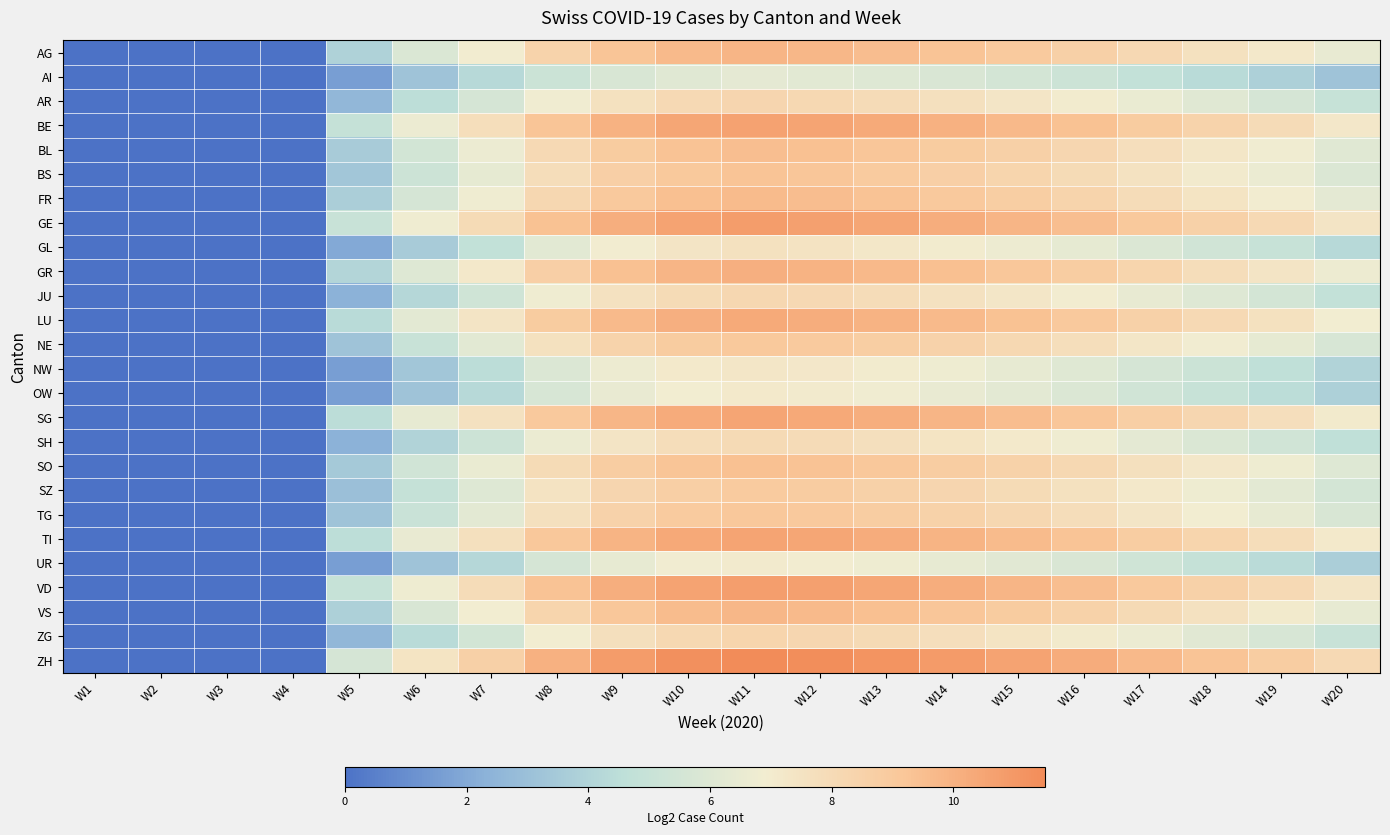

Reading right to left, extract all data points from this chart.

AG: W20=6.5	W19=7.2	W18=7.6	W17=8.1	W16=8.6	W15=9.0	W14=9.3	W13=9.5	W12=9.8	W11=9.9	W10=9.7	W9=9.2	W8=8.4	W7=7.0	W6=5.8	W5=3.9	W4=0.0	W3=0.0	W2=0.0	W1=0.0
AI: W20=3.2	W19=3.8	W18=4.3	W17=4.8	W16=5.2	W15=5.5	W14=5.8	W13=6.0	W12=6.2	W11=6.3	W10=6.1	W9=5.7	W8=5.1	W7=4.2	W6=3.2	W5=1.6	W4=0.0	W3=0.0	W2=0.0	W1=0.0
AR: W20=4.9	W19=5.6	W18=6.1	W17=6.5	W16=7.0	W15=7.4	W14=7.7	W13=7.9	W12=8.2	W11=8.3	W10=8.1	W9=7.6	W8=6.8	W7=5.6	W6=4.5	W5=2.6	W4=0.0	W3=0.0	W2=0.0	W1=0.0
BE: W20=7.2	W19=7.9	W18=8.4	W17=8.9	W16=9.4	W15=9.7	W14=10.0	W13=10.3	W12=10.5	W11=10.6	W10=10.4	W9=10.0	W8=9.2	W7=7.8	W6=6.6	W5=4.9	W4=0.0	W3=0.0	W2=0.0	W1=0.0
BL: W20=6.1	W19=6.8	W18=7.3	W17=7.8	W16=8.2	W15=8.6	W14=8.9	W13=9.2	W12=9.4	W11=9.5	W10=9.3	W9=8.9	W8=8.1	W7=6.6	W6=5.5	W5=3.6	W4=0.0	W3=0.0	W2=0.0	W1=0.0
BS: W20=5.9	W19=6.6	W18=7.1	W17=7.5	W16=8.0	W15=8.4	W14=8.7	W13=8.9	W12=9.2	W11=9.3	W10=9.1	W9=8.6	W8=7.8	W7=6.4	W6=5.2	W5=3.3	W4=0.0	W3=0.0	W2=0.0	W1=0.0
FR: W20=6.2	W19=7.0	W18=7.4	W17=7.9	W16=8.4	W15=8.7	W14=9.0	W13=9.3	W12=9.5	W11=9.7	W10=9.4	W9=9.0	W8=8.2	W7=6.8	W6=5.6	W5=3.7	W4=0.0	W3=0.0	W2=0.0	W1=0.0
GE: W20=7.4	W19=8.1	W18=8.6	W17=9.0	W16=9.5	W15=9.9	W14=10.2	W13=10.5	W12=10.7	W11=10.8	W10=10.6	W9=10.1	W8=9.4	W7=8.0	W6=6.8	W5=5.0	W4=0.0	W3=0.0	W2=0.0	W1=0.0
GL: W20=4.2	W19=5.0	W18=5.4	W17=5.9	W16=6.3	W15=6.7	W14=7.0	W13=7.3	W12=7.5	W11=7.6	W10=7.4	W9=7.0	W8=6.2	W7=4.8	W6=3.6	W5=2.0	W4=0.0	W3=0.0	W2=0.0	W1=0.0
GR: W20=6.7	W19=7.4	W18=7.8	W17=8.3	W16=8.8	W15=9.2	W14=9.5	W13=9.7	W12=10.0	W11=10.1	W10=9.9	W9=9.4	W8=8.6	W7=7.2	W6=6.0	W5=4.1	W4=0.0	W3=0.0	W2=0.0	W1=0.0
JU: W20=4.8	W19=5.5	W18=6.0	W17=6.5	W16=6.9	W15=7.3	W14=7.6	W13=7.9	W12=8.1	W11=8.2	W10=8.0	W9=7.6	W8=6.8	W7=5.3	W6=4.2	W5=2.3	W4=0.0	W3=0.0	W2=0.0	W1=0.0
LU: W20=6.9	W19=7.6	W18=8.1	W17=8.6	W16=9.0	W15=9.4	W14=9.7	W13=10.0	W12=10.2	W11=10.3	W10=10.1	W9=9.7	W8=8.9	W7=7.4	W6=6.2	W5=4.3	W4=0.0	W3=0.0	W2=0.0	W1=0.0
NE: W20=5.7	W19=6.4	W18=6.9	W17=7.3	W16=7.8	W15=8.2	W14=8.5	W13=8.7	W12=9.0	W11=9.1	W10=8.9	W9=8.4	W8=7.6	W7=6.2	W6=5.0	W5=3.2	W4=0.0	W3=0.0	W2=0.0	W1=0.0
NW: W20=4.0	W19=4.6	W18=5.1	W17=5.6	W16=6.0	W15=6.4	W14=6.7	W13=7.0	W12=7.2	W11=7.3	W10=7.1	W9=6.7	W8=5.9	W7=4.5	W6=3.3	W5=1.6	W4=0.0	W3=0.0	W2=0.0	W1=0.0
OW: W20=3.8	W19=4.5	W18=5.0	W17=5.4	W16=5.9	W15=6.2	W14=6.5	W13=6.8	W12=7.0	W11=7.1	W10=6.9	W9=6.5	W8=5.7	W7=4.2	W6=3.2	W5=1.6	W4=0.0	W3=0.0	W2=0.0	W1=0.0
SG: W20=7.1	W19=7.8	W18=8.2	W17=8.7	W16=9.2	W15=9.6	W14=9.9	W13=10.1	W12=10.4	W11=10.5	W10=10.3	W9=9.8	W8=9.0	W7=7.6	W6=6.4	W5=4.5	W4=0.0	W3=0.0	W2=0.0	W1=0.0
SH: W20=4.6	W19=5.4	W18=5.8	W17=6.3	W16=6.8	W15=7.1	W14=7.4	W13=7.7	W12=7.9	W11=8.0	W10=7.8	W9=7.4	W8=6.6	W7=5.2	W6=4.0	W5=2.3	W4=0.0	W3=0.0	W2=0.0	W1=0.0
SO: W20=6.0	W19=6.7	W18=7.2	W17=7.7	W16=8.1	W15=8.5	W14=8.8	W13=9.1	W12=9.3	W11=9.4	W10=9.2	W9=8.8	W8=8.0	W7=6.5	W6=5.4	W5=3.5	W4=0.0	W3=0.0	W2=0.0	W1=0.0
SZ: W20=5.5	W19=6.2	W18=6.7	W17=7.2	W16=7.6	W15=8.0	W14=8.3	W13=8.6	W12=8.8	W11=8.9	W10=8.7	W9=8.3	W8=7.5	W7=6.0	W6=4.9	W5=3.0	W4=0.0	W3=0.0	W2=0.0	W1=0.0
TG: W20=5.7	W19=6.4	W18=6.9	W17=7.4	W16=7.8	W15=8.2	W14=8.5	W13=8.8	W12=9.0	W11=9.1	W10=8.9	W9=8.5	W8=7.7	W7=6.2	W6=5.0	W5=3.2	W4=0.0	W3=0.0	W2=0.0	W1=0.0
TI: W20=7.1	W19=7.9	W18=8.3	W17=8.8	W16=9.3	W15=9.6	W14=9.9	W13=10.2	W12=10.4	W11=10.6	W10=10.3	W9=9.9	W8=9.1	W7=7.6	W6=6.5	W5=4.5	W4=0.0	W3=0.0	W2=0.0	W1=0.0
UR: W20=3.7	W19=4.4	W18=4.9	W17=5.3	W16=5.8	W15=6.1	W14=6.4	W13=6.7	W12=6.9	W11=7.0	W10=6.8	W9=6.4	W8=5.6	W7=4.2	W6=3.2	W5=1.6	W4=0.0	W3=0.0	W2=0.0	W1=0.0
VD: W20=7.4	W19=8.1	W18=8.6	W17=9.0	W16=9.5	W15=9.9	W14=10.2	W13=10.4	W12=10.7	W11=10.8	W10=10.6	W9=10.1	W8=9.3	W7=7.9	W6=6.7	W5=4.9	W4=0.0	W3=0.0	W2=0.0	W1=0.0
VS: W20=6.4	W19=7.1	W18=7.6	W17=8.0	W16=8.5	W15=8.9	W14=9.2	W13=9.5	W12=9.7	W11=9.8	W10=9.6	W9=9.2	W8=8.4	W7=6.9	W6=5.7	W5=3.8	W4=0.0	W3=0.0	W2=0.0	W1=0.0
ZG: W20=5.0	W19=5.7	W18=6.1	W17=6.6	W16=7.1	W15=7.4	W14=7.7	W13=8.0	W12=8.3	W11=8.4	W10=8.1	W9=7.7	W8=6.9	W7=5.5	W6=4.3	W5=2.6	W4=0.0	W3=0.0	W2=0.0	W1=0.0
ZH: W20=8.1	W19=8.8	W18=9.3	W17=9.7	W16=10.2	W15=10.6	W14=10.9	W13=11.2	W12=11.4	W11=11.5	W10=11.3	W9=10.9	W8=10.1	W7=8.6	W6=7.4	W5=5.6	W4=0.0	W3=0.0	W2=0.0	W1=0.0